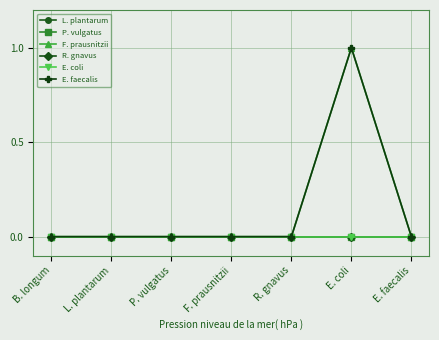

What is the label of the 3rd point from the left?

P. vulgatus